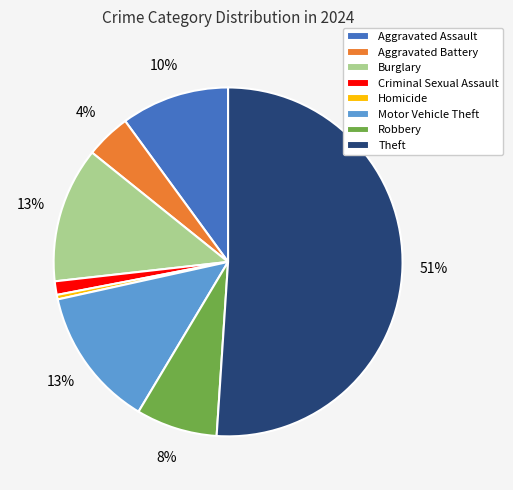

To the nearest percent, what is the combined percentage of Homicide and Burglary?

13%